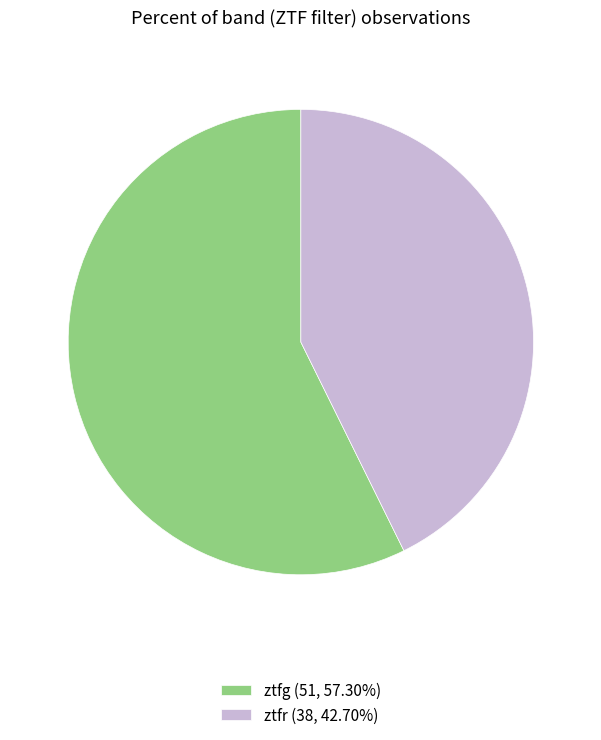

How many slices are in this pie chart?

2